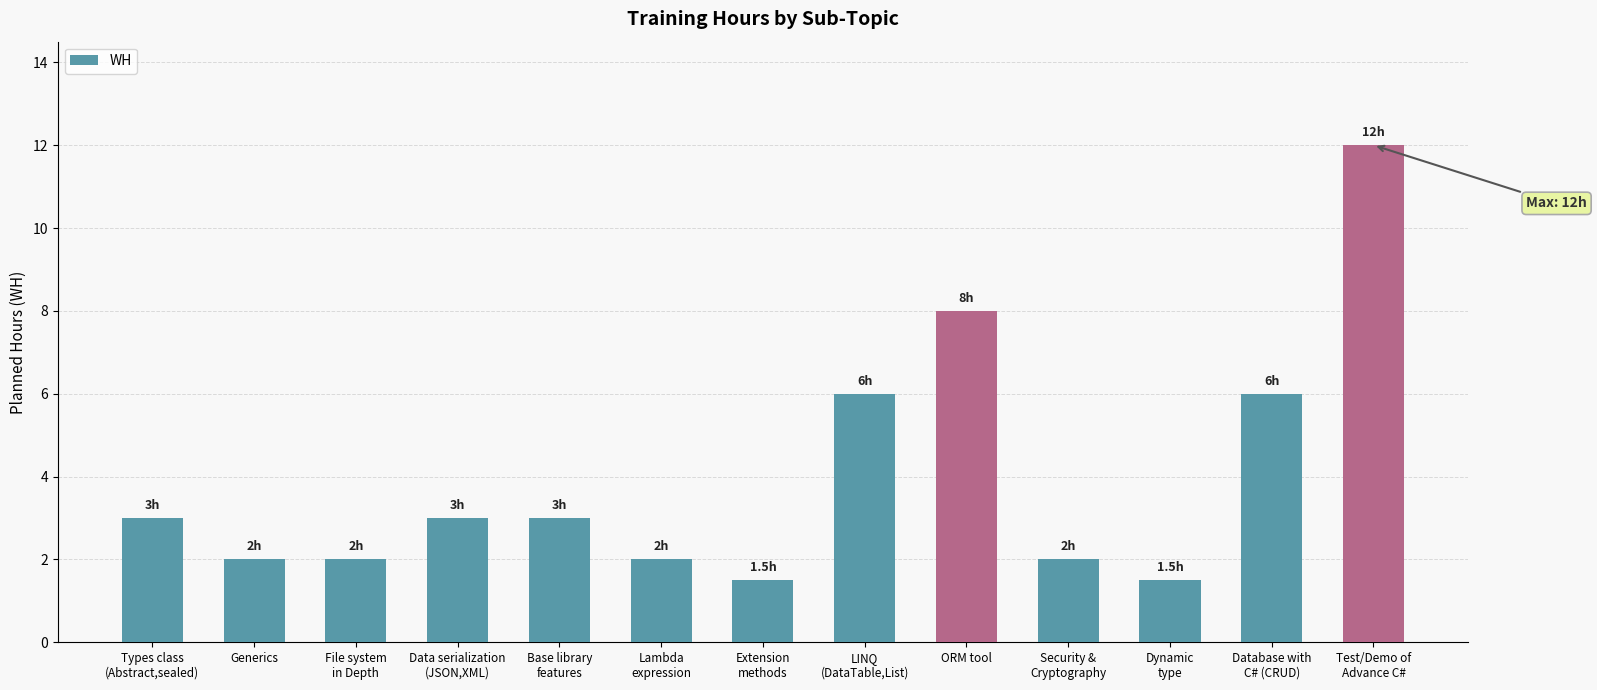

What is the difference between the maximum and minimum values?

10.5